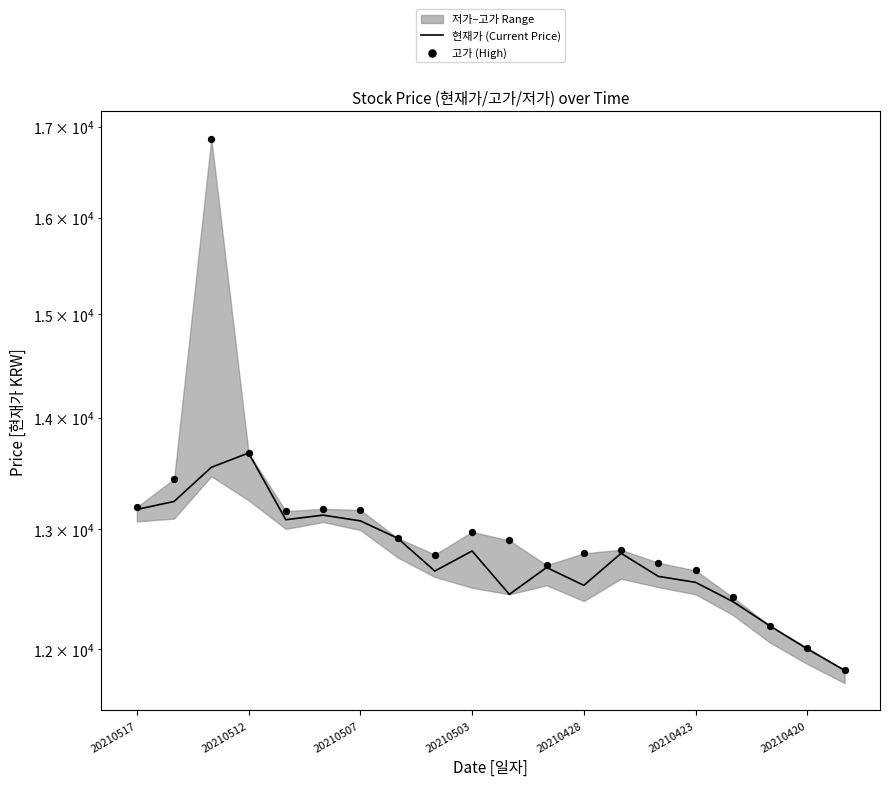

Which series has the largest Y range (max minus min)?

고가 (High)